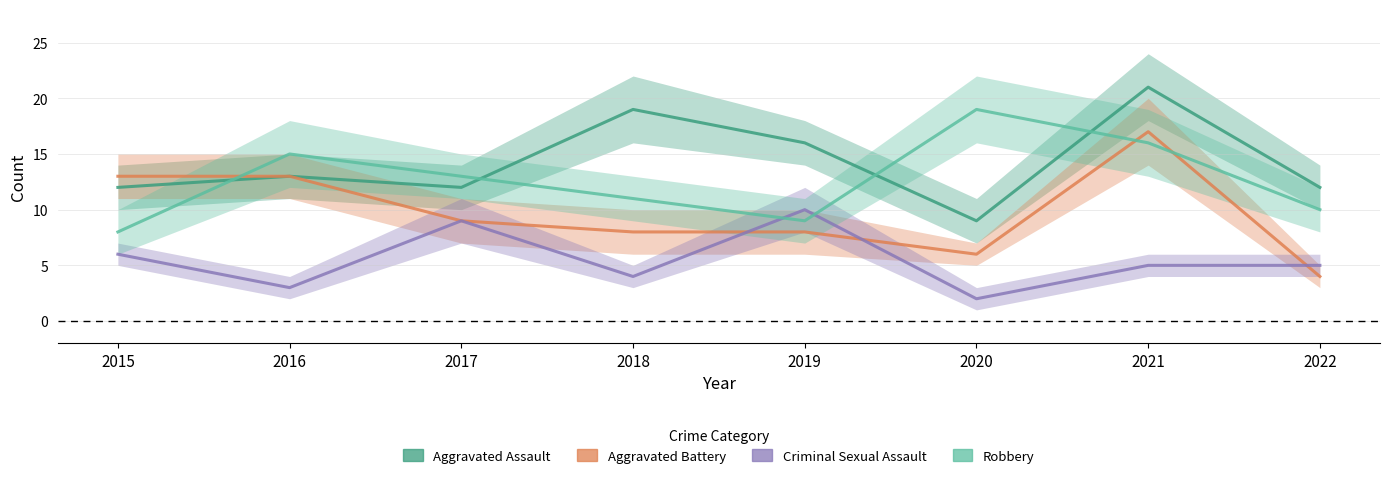

How many values in the Aggravated Battery series are below 9?

4